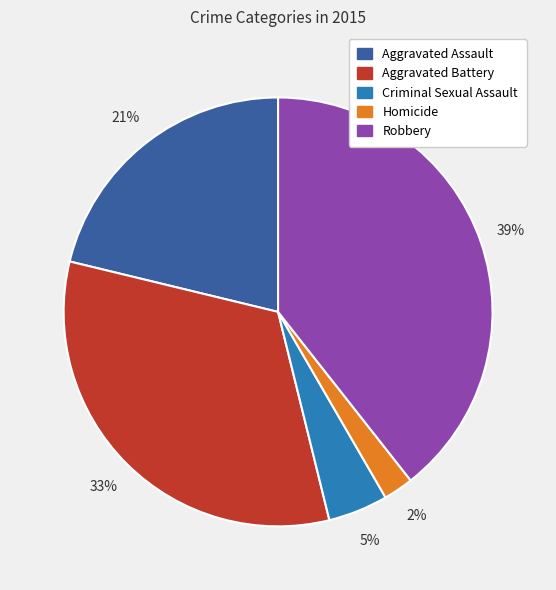

Does Aggravated Assault account for over 50% of the chart?

No